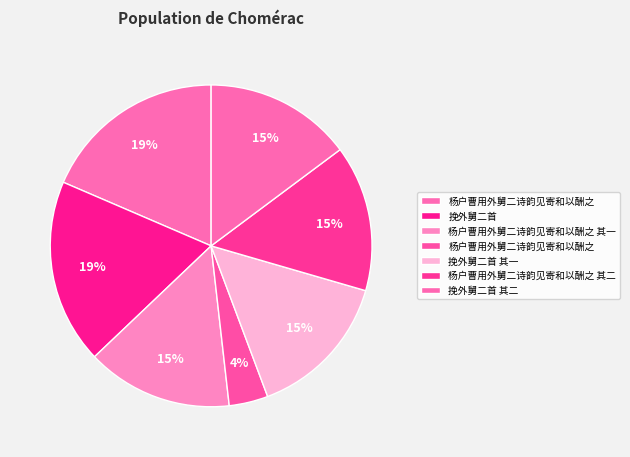

Which slice is the largest?

挽外舅二首